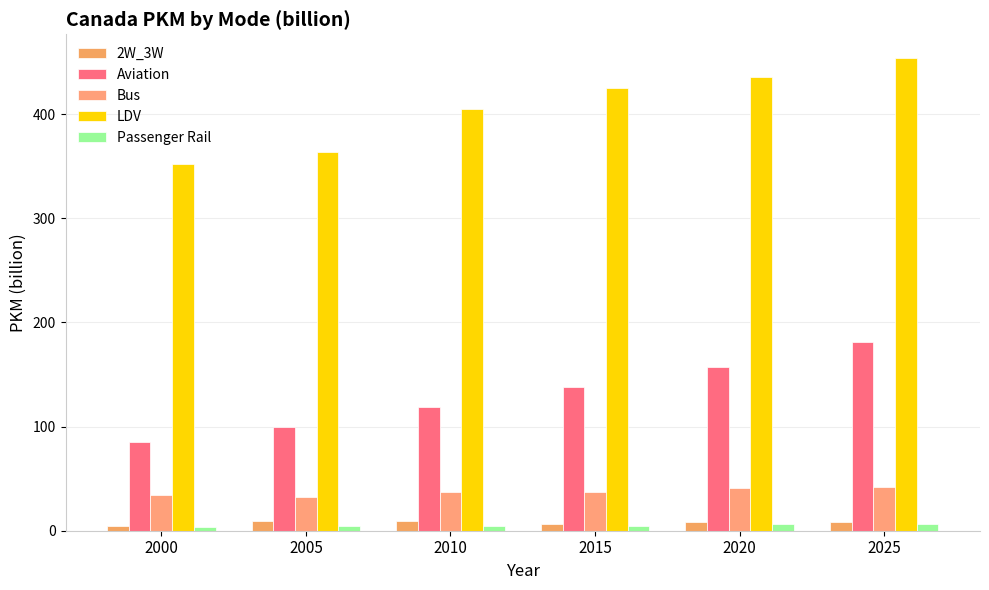

What is the value of the Aviation bar at the 5th from the left?

157.0